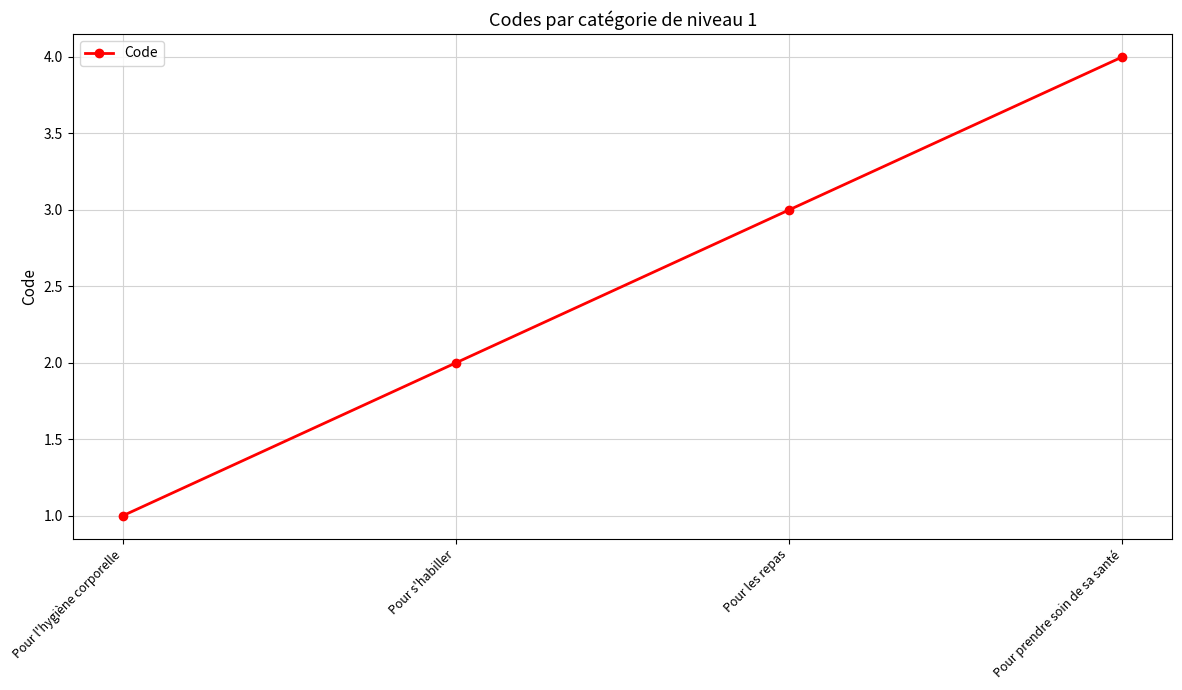

What is the label of the 1st point from the right?

Pour prendre soin de sa santé